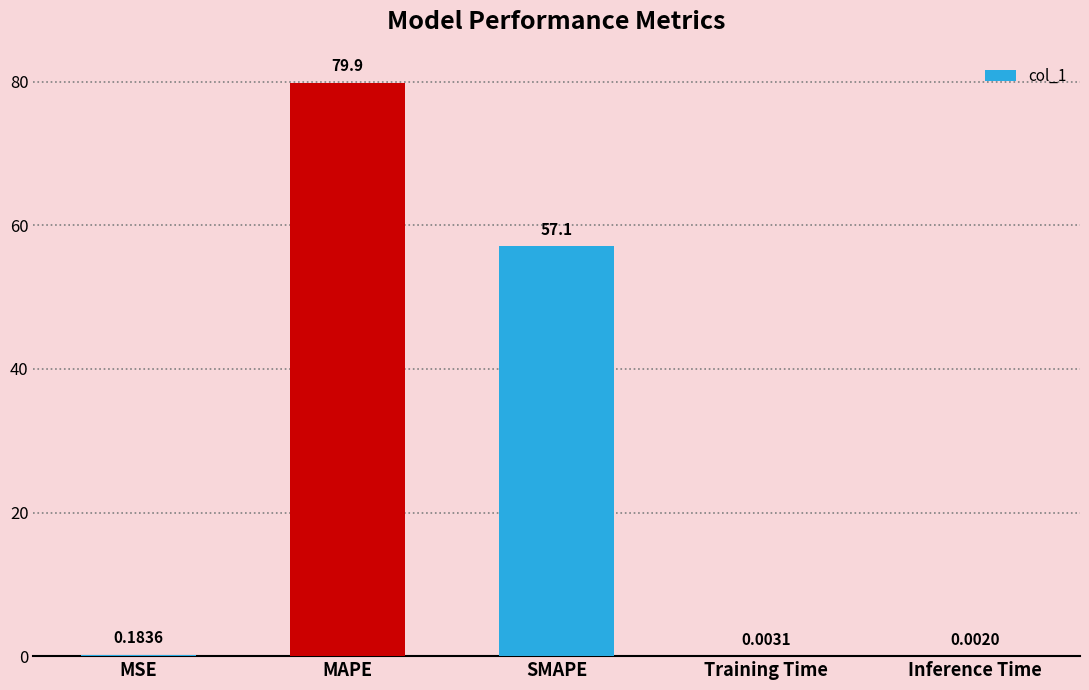

What is the sum of all values?

137.1